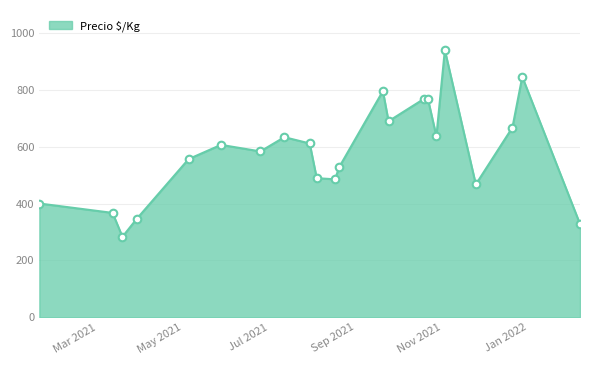

What is the difference between the maximum and minimum values?

656